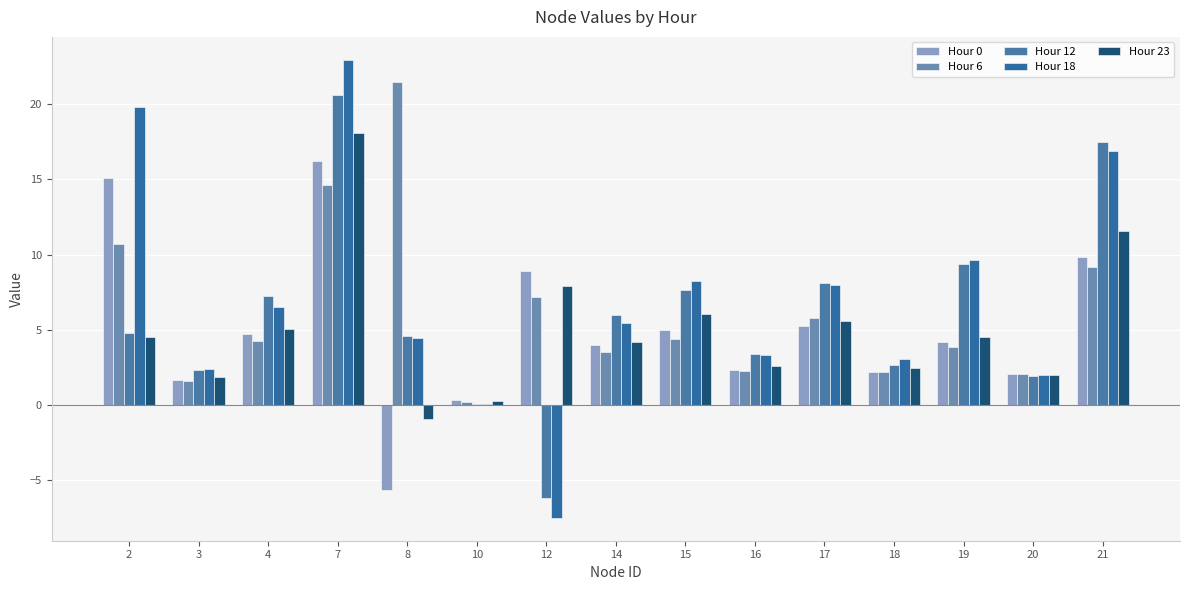

Between 2 and 18, which series saw the biggest shift?

Hour 18